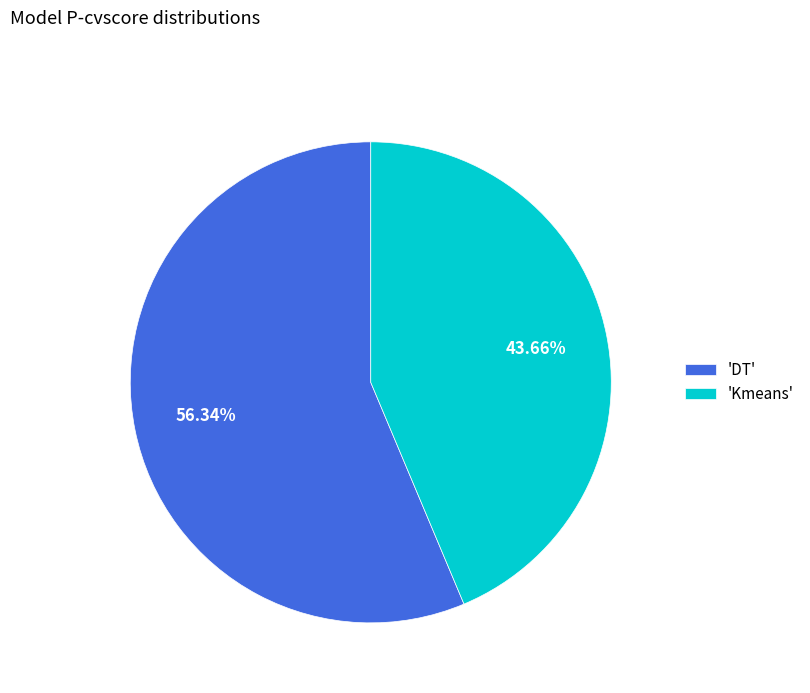

Which has a higher value, 'DT' or 'Kmeans'?

'DT'